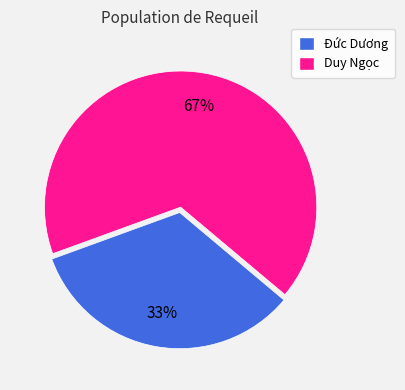

Which slice is the smallest?

Đức Dương